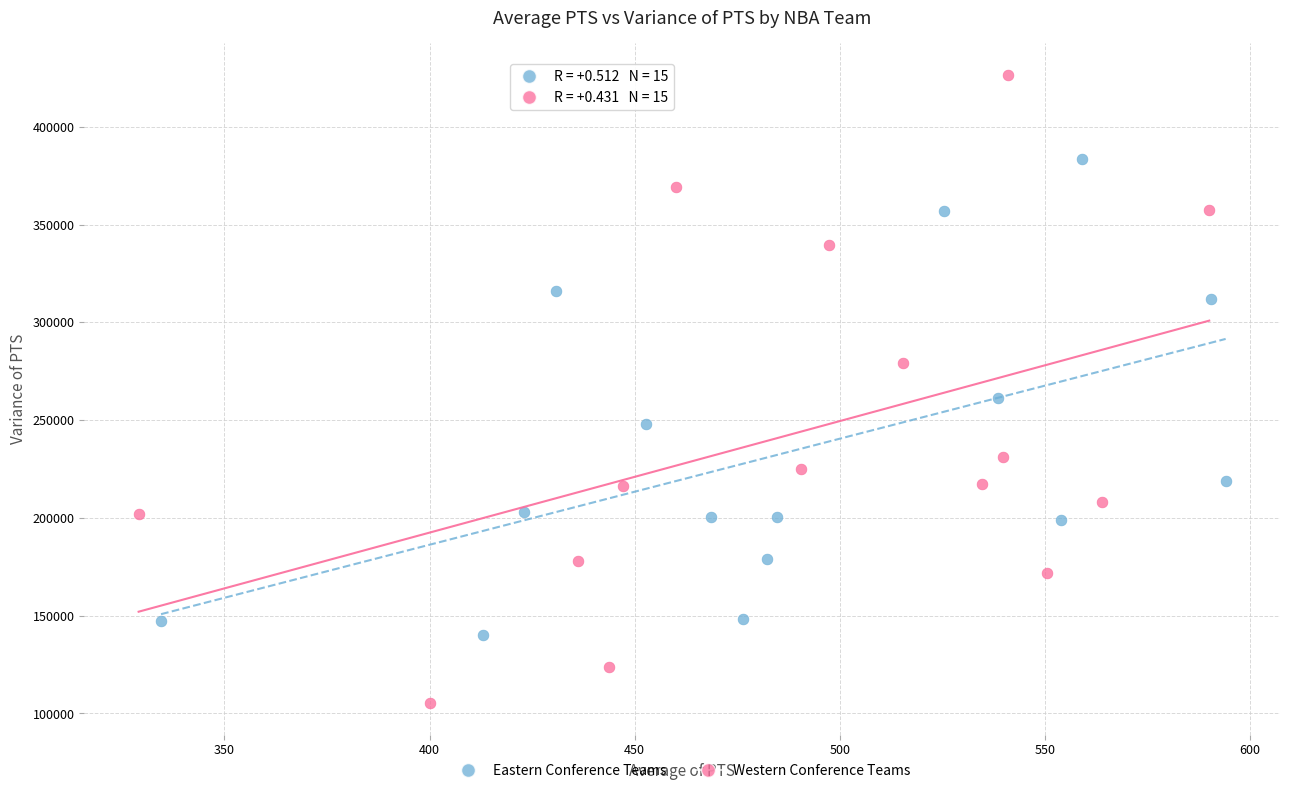

Which series contains the lowest Y value?

Western Conference Teams